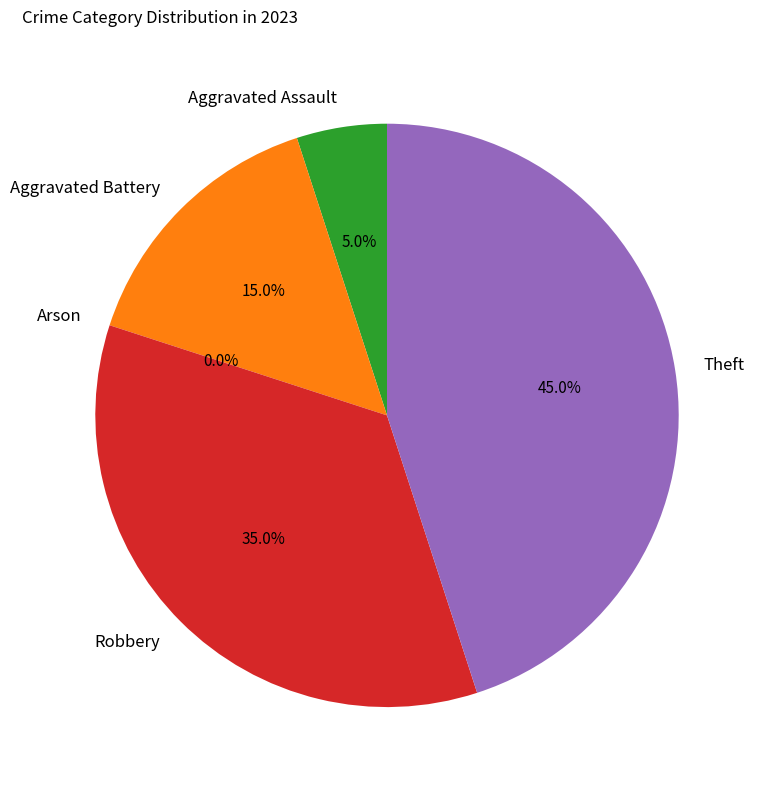

To the nearest percent, what portion does Theft represent?

45%